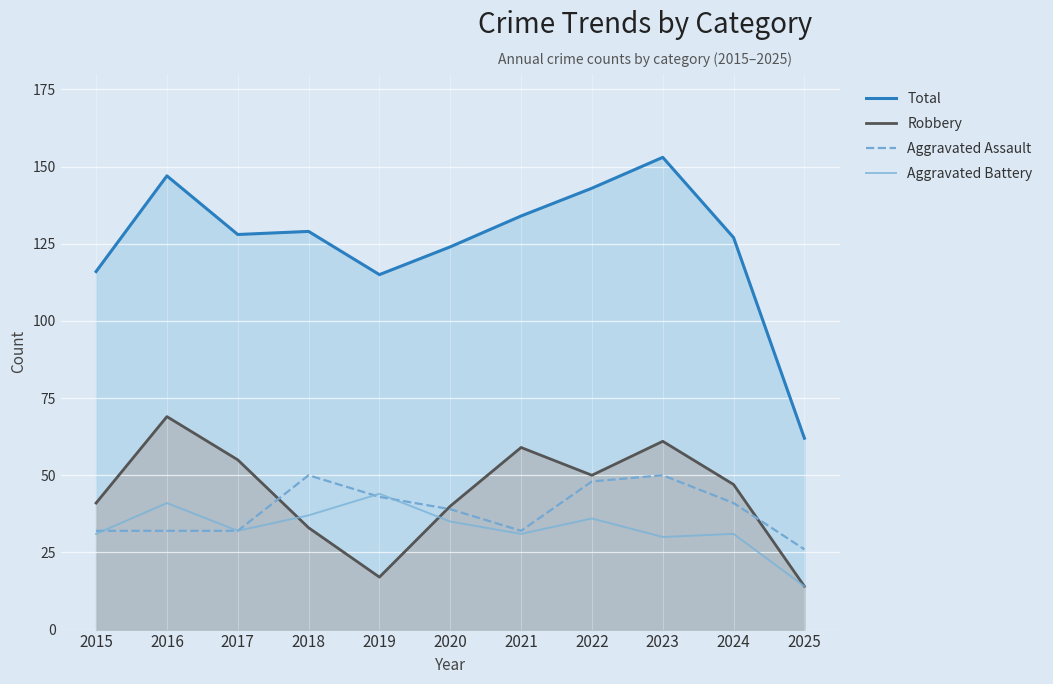

At which category does Aggravated Assault reach its first local peak?

2018